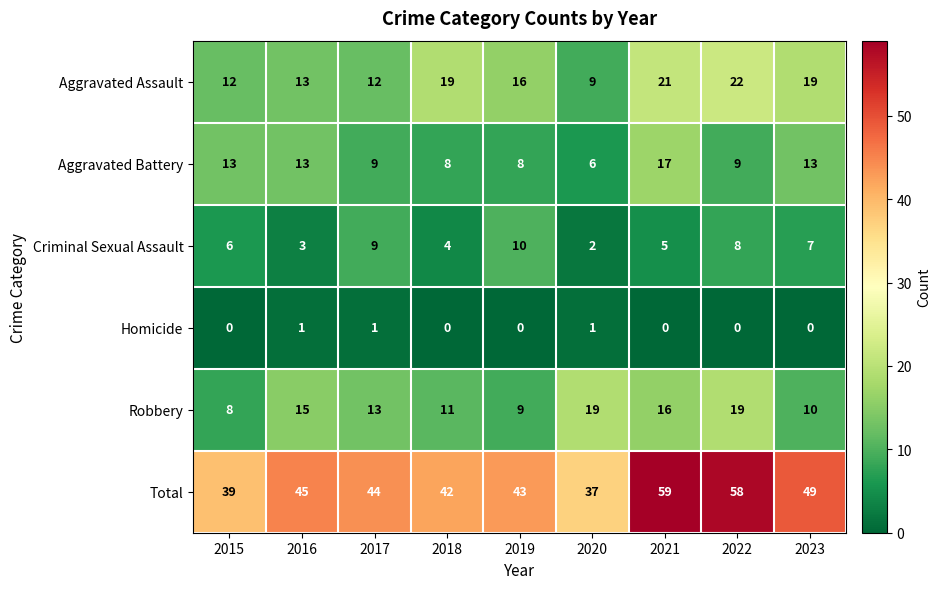

The Aggravated Battery series shows 21 at 2015. True or false?

False